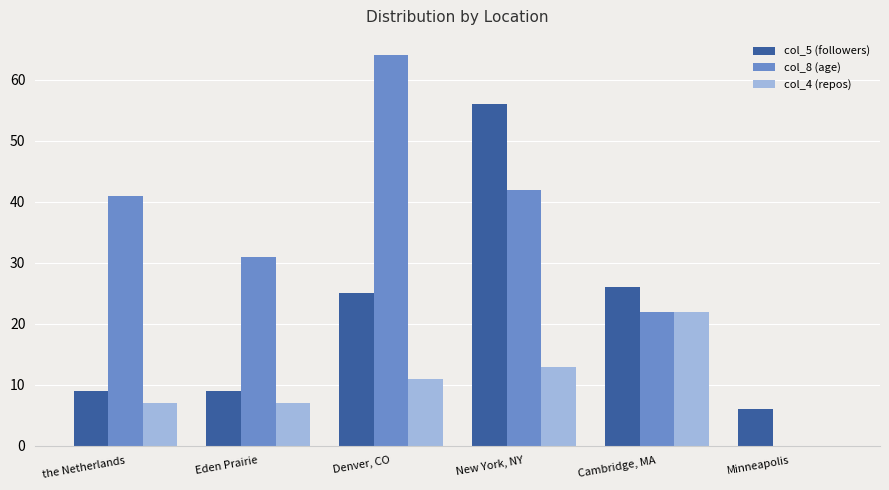

Which series changed the most between Eden Prairie and New York, NY?

col_5 (followers)